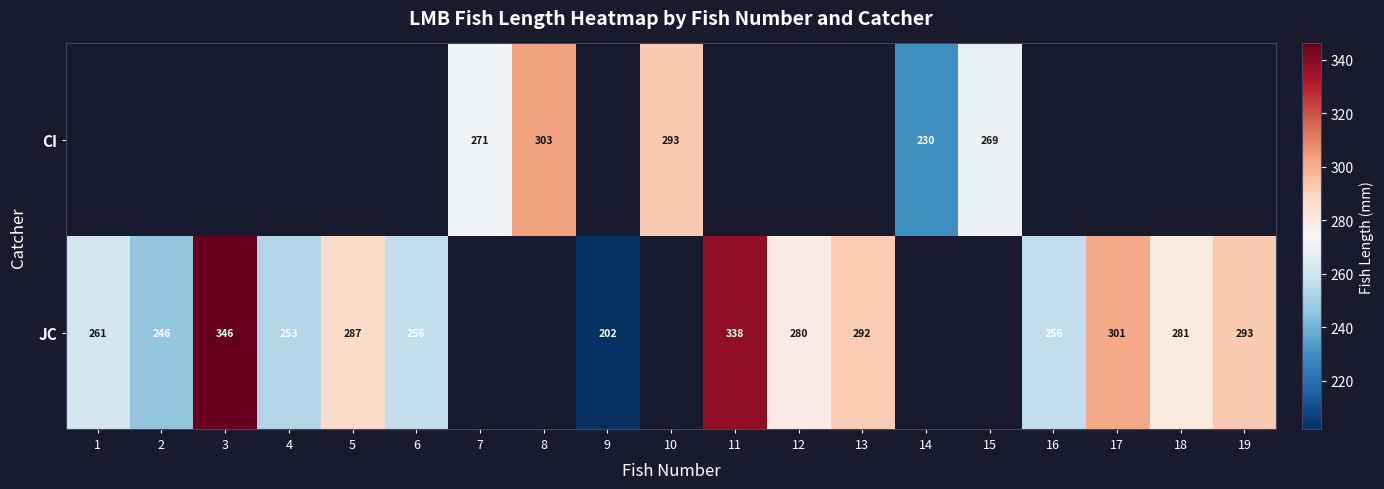

True or false: CI has a value of 95 at 15.

False